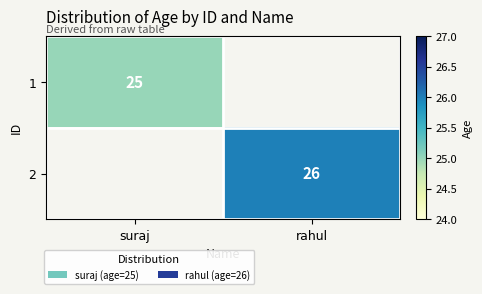

The value of 1 at suraj is 25. True or false?

True